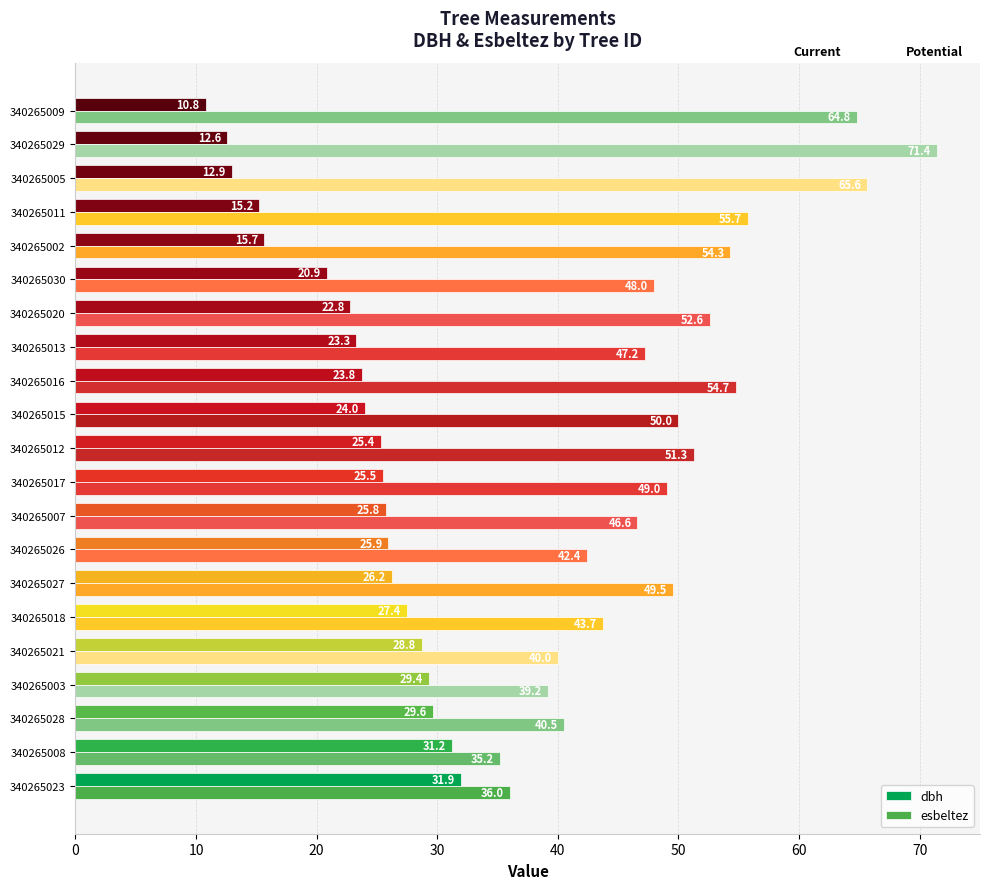

Rank the series by their maximum value, from highest to lowest.

esbeltez, dbh